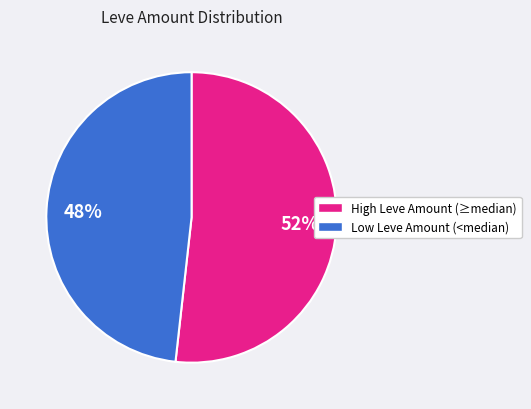

What is the ratio of the value at Low Leve Amount (<median) to the value at High Leve Amount (≥median)?

0.9